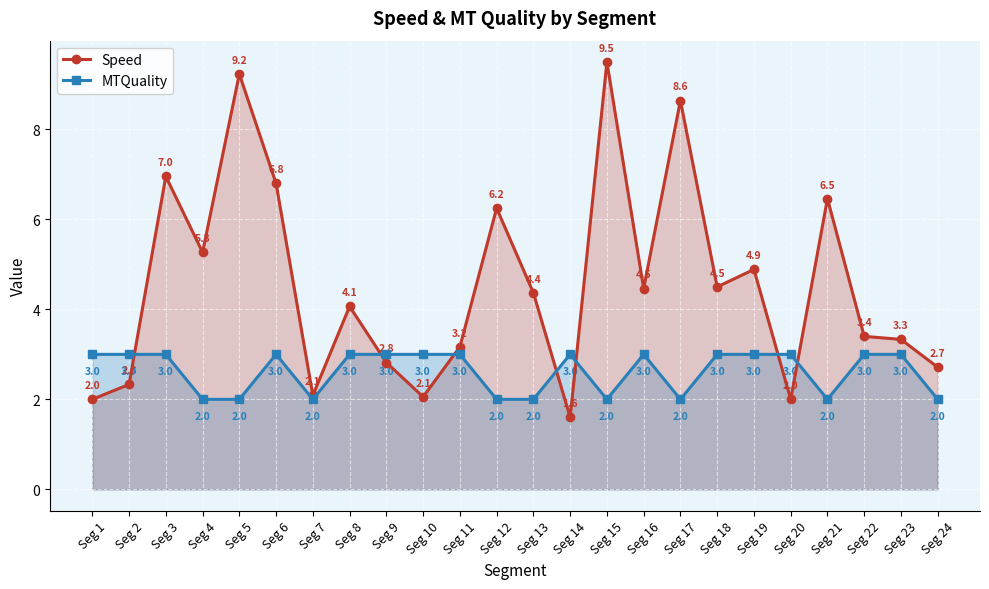

Reading right to left, transcribe all the data shown in this chart.

Speed: 2.7	3.3	3.4	6.5	2.0	4.9	4.5	8.6	4.5	9.5	1.6	4.4	6.2	3.2	2.1	2.8	4.1	2.1	6.8	9.2	5.3	7.0	2.3	2.0
MTQuality: 2.0	3.0	3.0	2.0	3.0	3.0	3.0	2.0	3.0	2.0	3.0	2.0	2.0	3.0	3.0	3.0	3.0	2.0	3.0	2.0	2.0	3.0	3.0	3.0